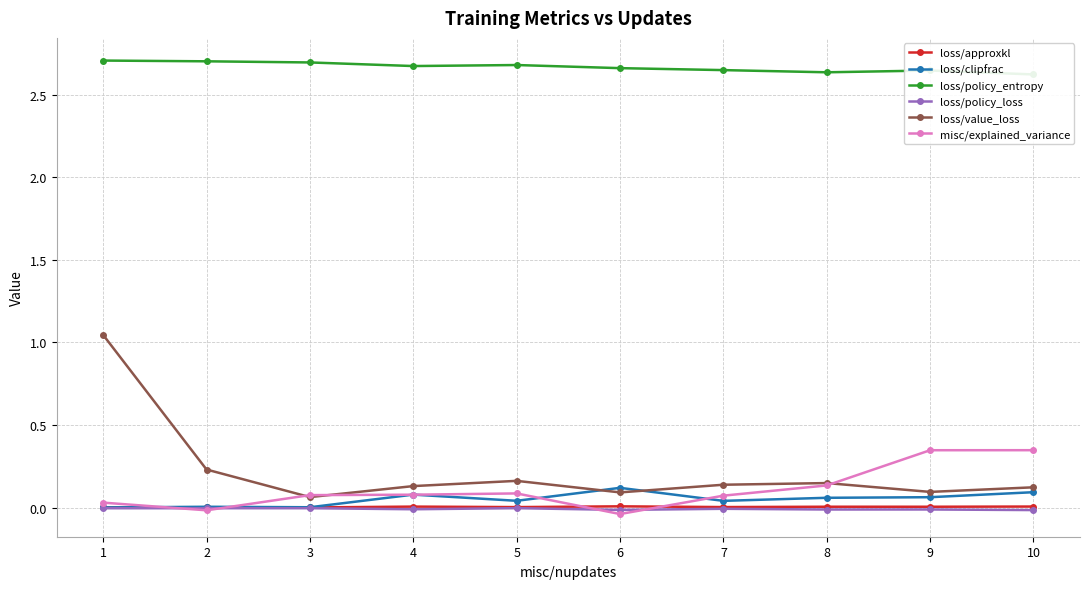

Which series has the largest total across all categories?

loss/policy_entropy